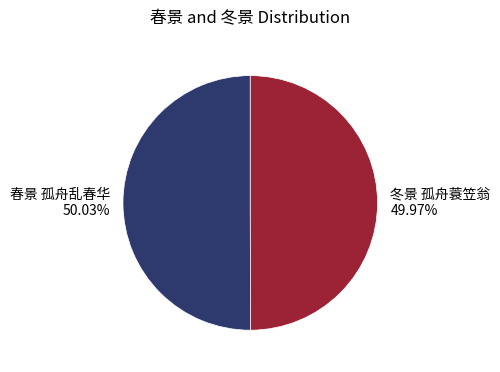

Do 春景 孤舟乱春华 and 冬景 孤舟蓑笠翁 together represent more than half of the pie?

Yes